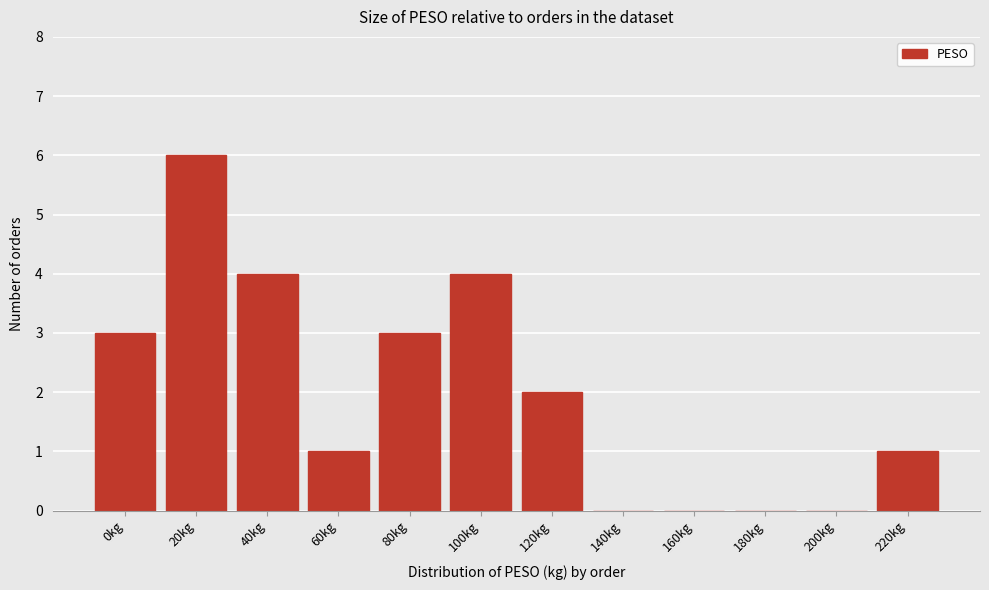

Reading left to right, extract all data points from this chart.

0kg=3	20kg=6	40kg=4	60kg=1	80kg=3	100kg=4	120kg=2	140kg=0	160kg=0	180kg=0	200kg=0	220kg=1